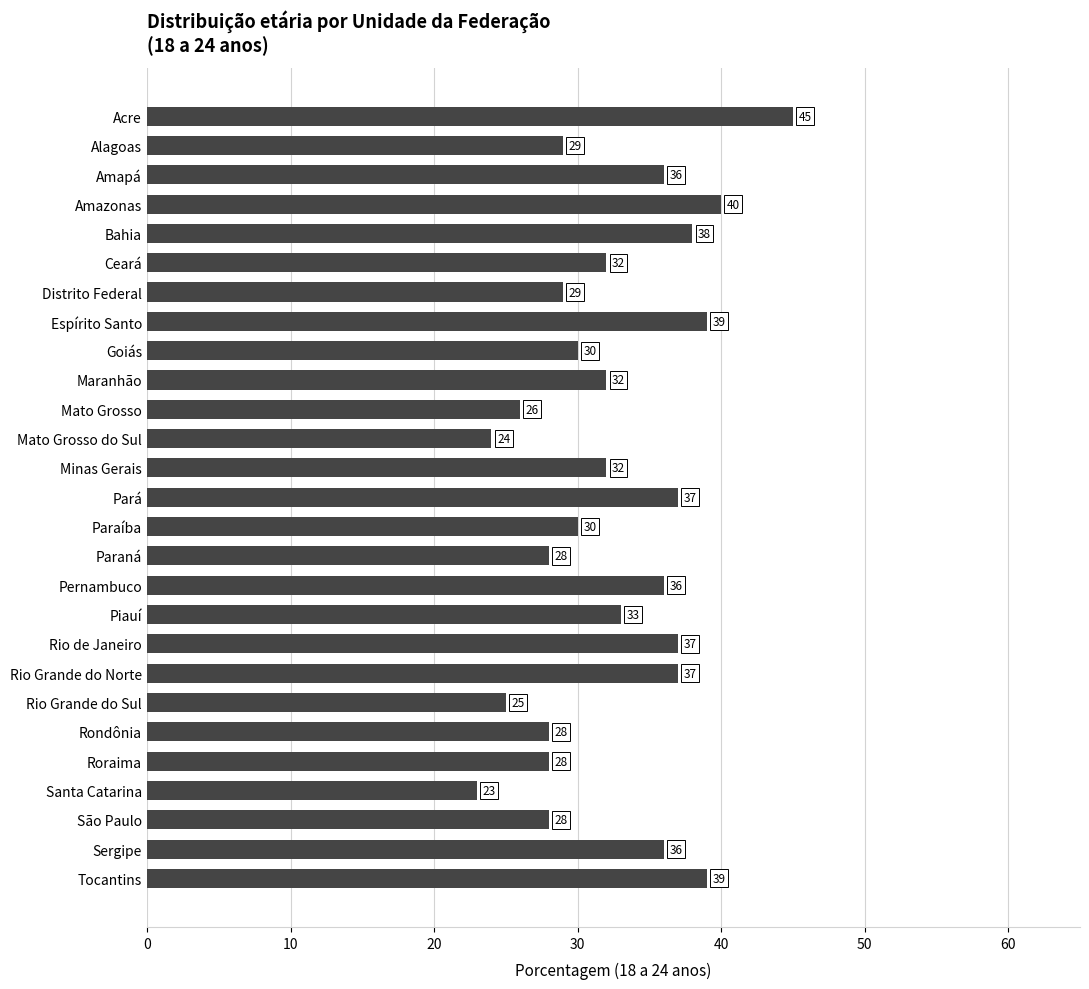

At which category does the chart reach its peak across all series?

Acre